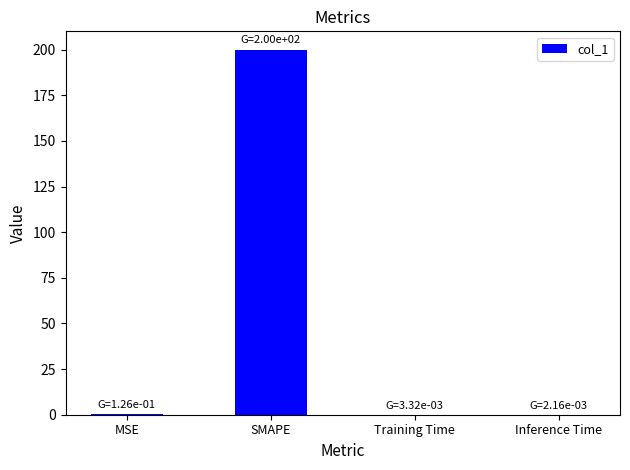

Is it true that the value at Inference Time is 0.0?

True